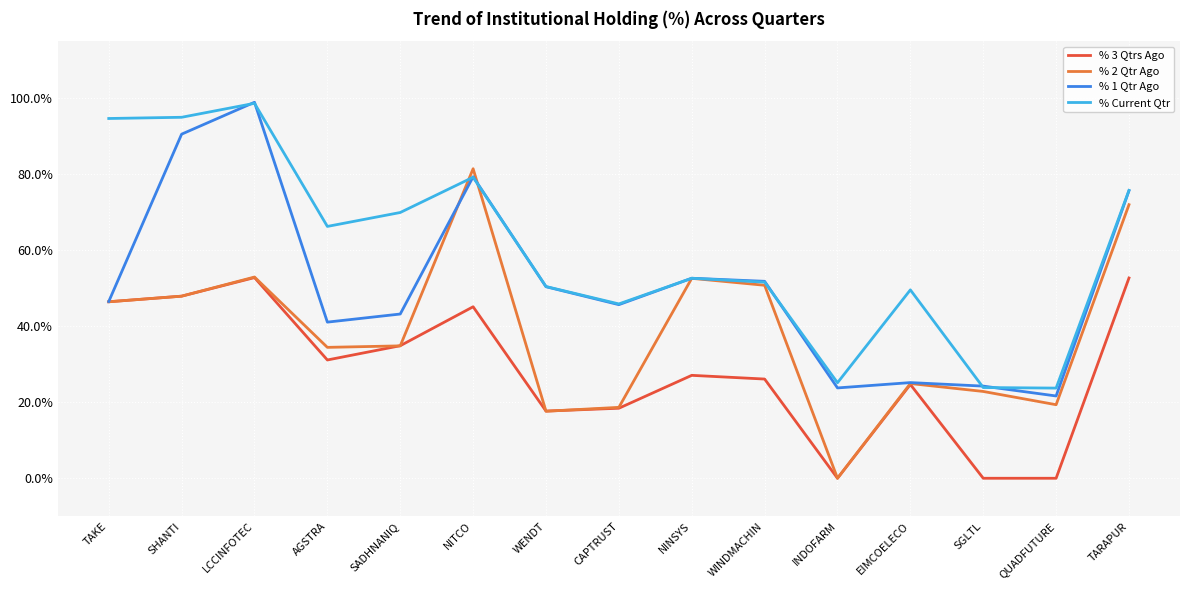

How many categories are shown in the chart?

15